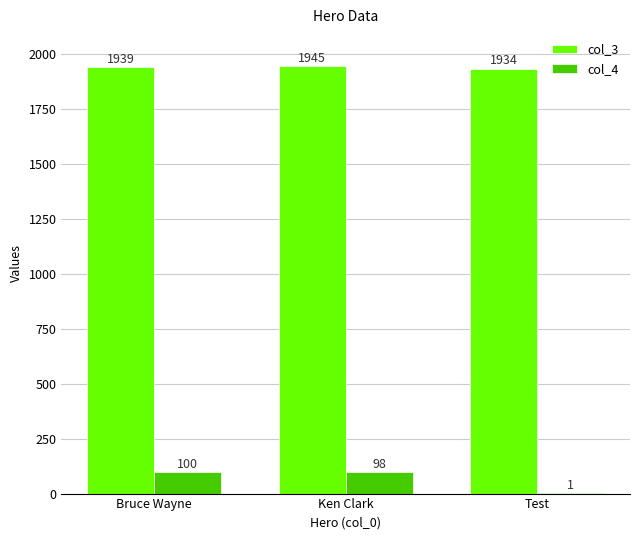

What is the total value across all series at Ken Clark?

2043